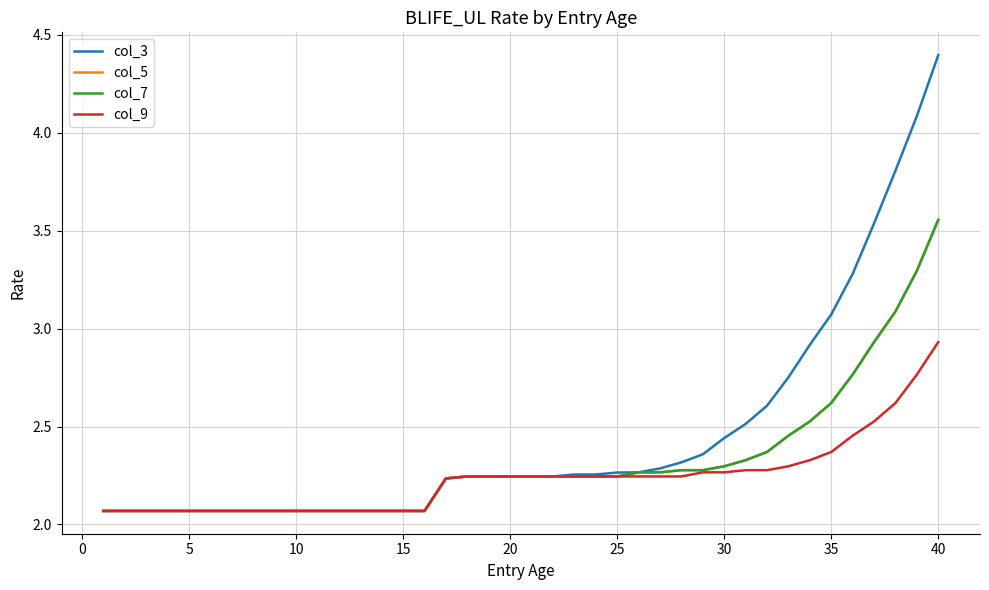

Reading right to left, extract all data points from this chart.

col_3: 4.4	4.1	3.8	3.5	3.3	3.1	2.9	2.8	2.6	2.5	2.4	2.4	2.3	2.3	2.3	2.3	2.3	2.3	2.2	2.2	2.2	2.2	2.2	2.2	2.1	2.1	2.1	2.1	2.1	2.1	2.1	2.1	2.1	2.1	2.1	2.1	2.1	2.1	2.1	2.1
col_5: 3.6	3.3	3.1	2.9	2.8	2.6	2.5	2.5	2.4	2.3	2.3	2.3	2.3	2.3	2.3	2.2	2.2	2.2	2.2	2.2	2.2	2.2	2.2	2.2	2.1	2.1	2.1	2.1	2.1	2.1	2.1	2.1	2.1	2.1	2.1	2.1	2.1	2.1	2.1	2.1
col_7: 3.6	3.3	3.1	2.9	2.8	2.6	2.5	2.5	2.4	2.3	2.3	2.3	2.3	2.3	2.3	2.2	2.2	2.2	2.2	2.2	2.2	2.2	2.2	2.2	2.1	2.1	2.1	2.1	2.1	2.1	2.1	2.1	2.1	2.1	2.1	2.1	2.1	2.1	2.1	2.1
col_9: 2.9	2.8	2.6	2.5	2.5	2.4	2.3	2.3	2.3	2.3	2.3	2.3	2.2	2.2	2.2	2.2	2.2	2.2	2.2	2.2	2.2	2.2	2.2	2.2	2.1	2.1	2.1	2.1	2.1	2.1	2.1	2.1	2.1	2.1	2.1	2.1	2.1	2.1	2.1	2.1